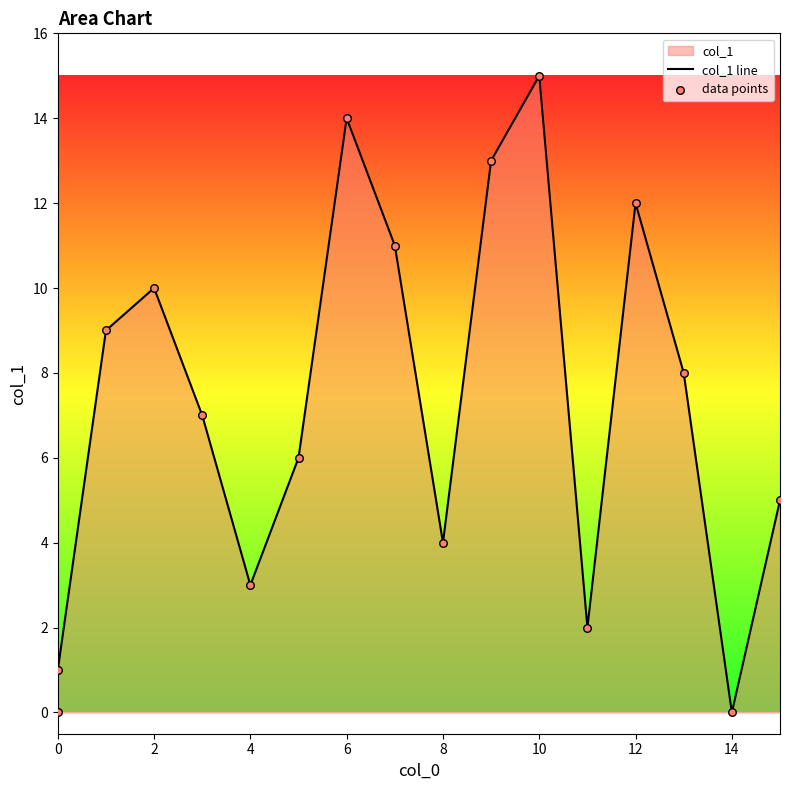

Which series contains the lowest Y value?

col_1 line